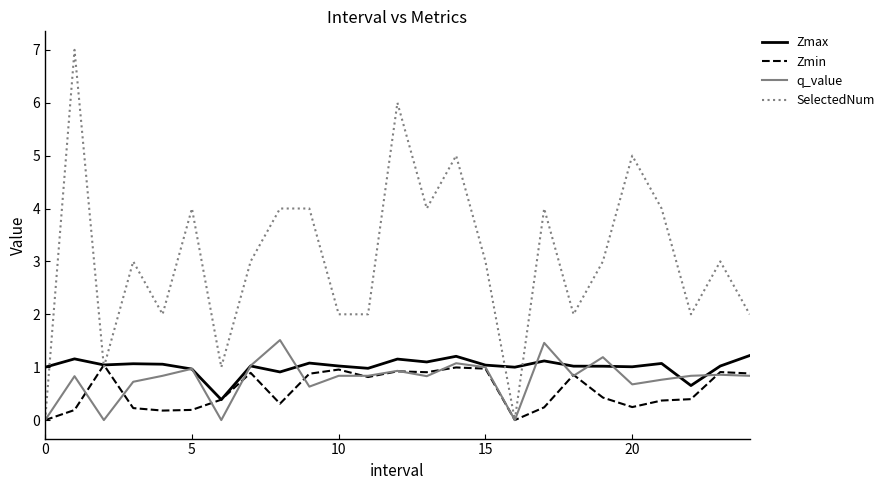

True or false: SelectedNum has more than 1 points higher than both neighbors.

True